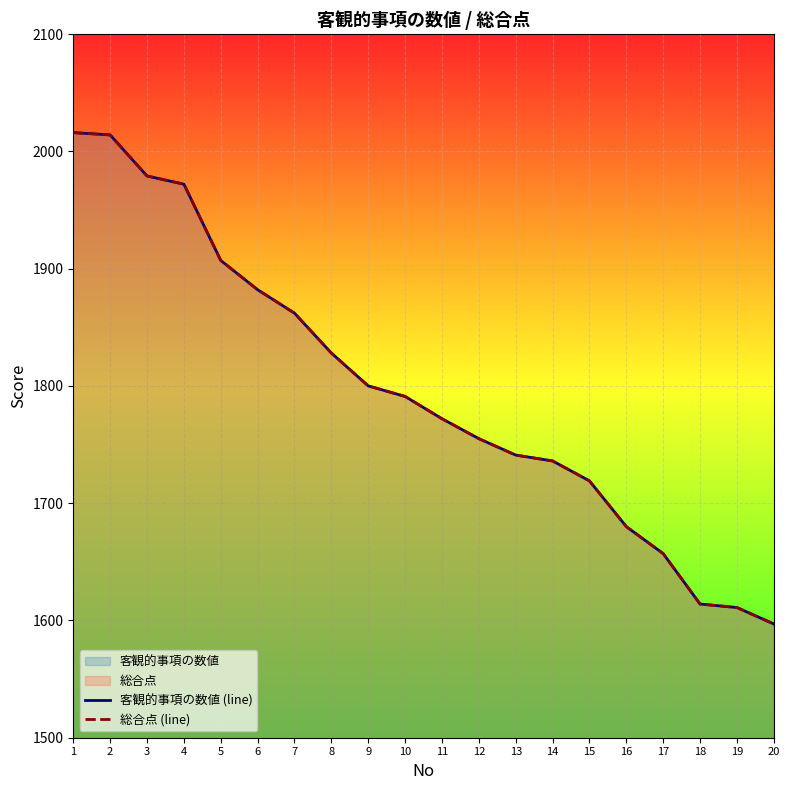

Is the value of 客観的事項の数値 (line) at 19 greater than the value of 総合点 (line) at 6?

No